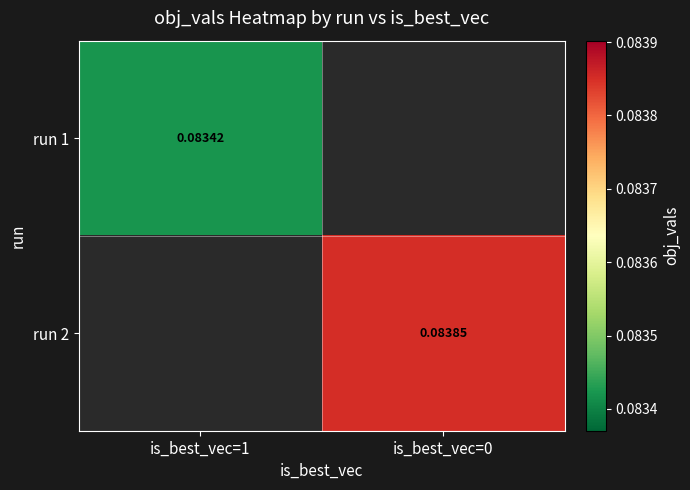

How many categories are shown in the chart?

2